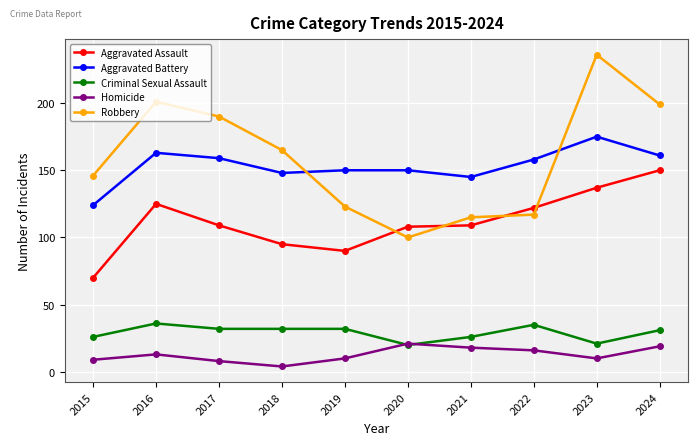

Where does the Aggravated Assault series first go above 109?

2016